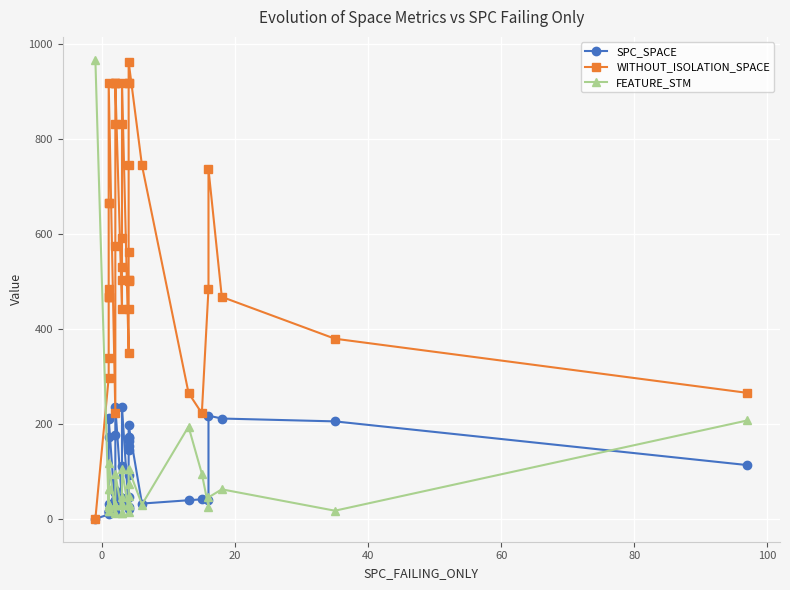

How many lines are shown in the chart?

3